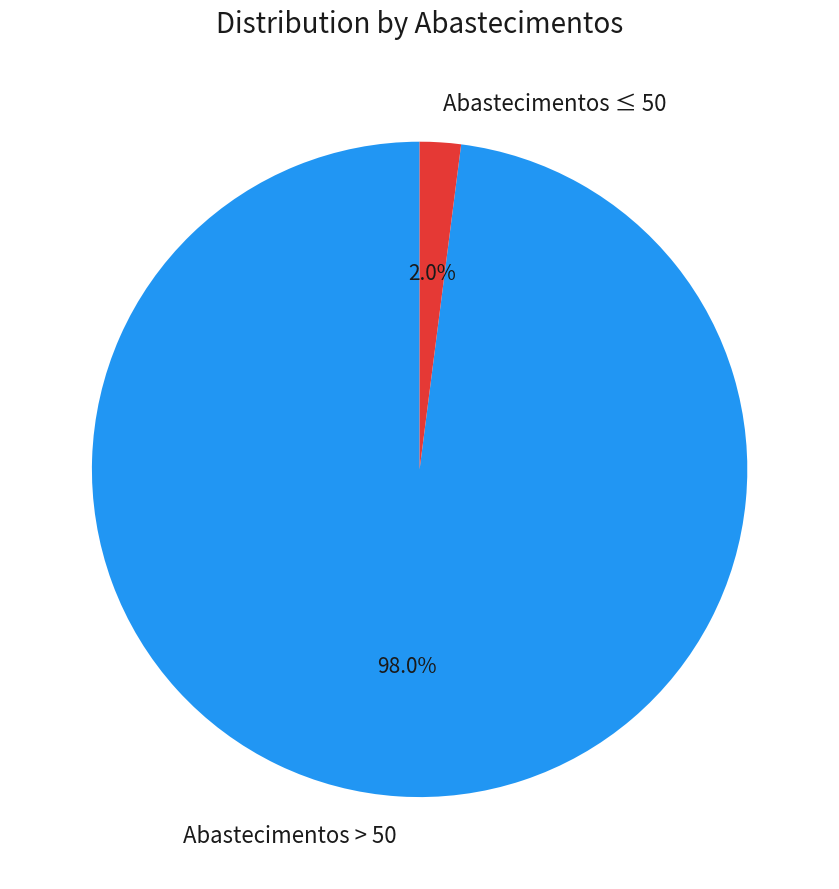

Does any single category account for the majority?

Yes